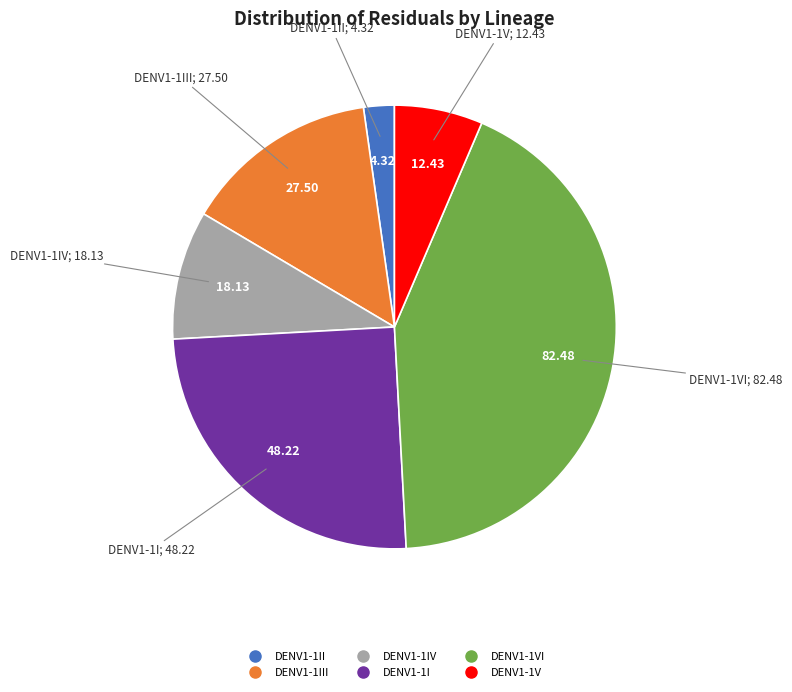

Is there any slice that represents more than half of the pie?

No